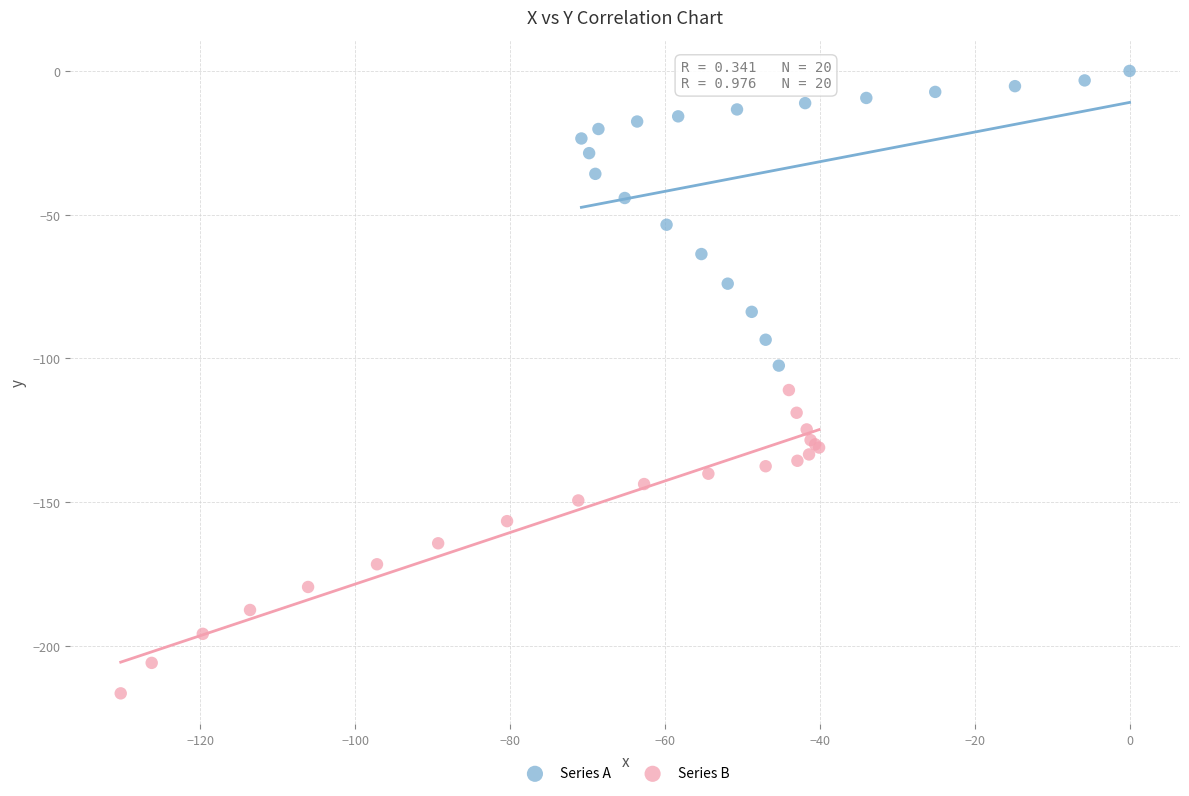

Which series reaches the maximum Y coordinate?

Series A